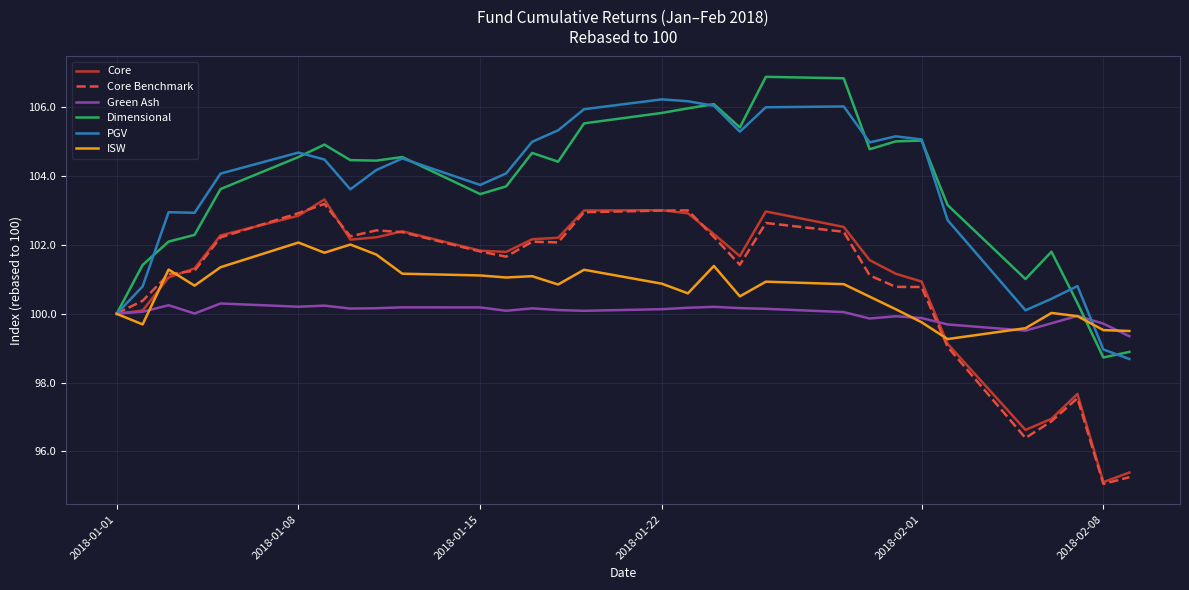

What is the smallest value displayed?

95.1